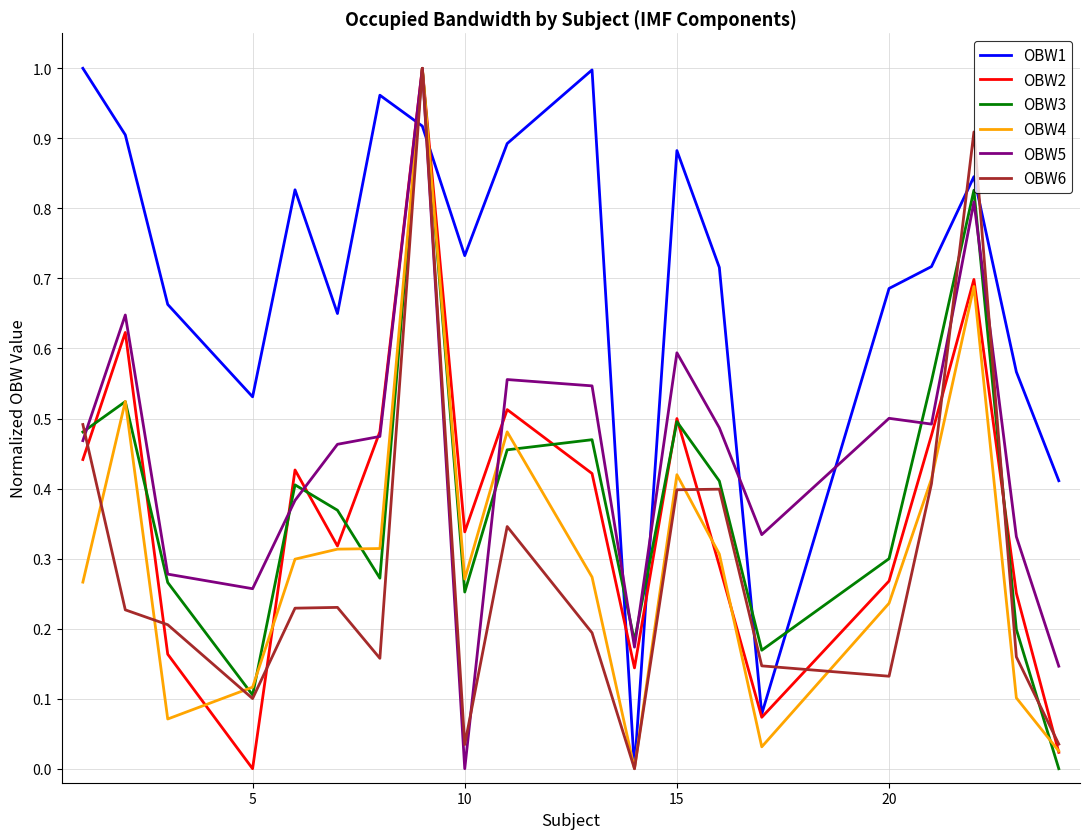

After their last crossing, which series has the higher values: OBW3 or OBW1?

OBW1